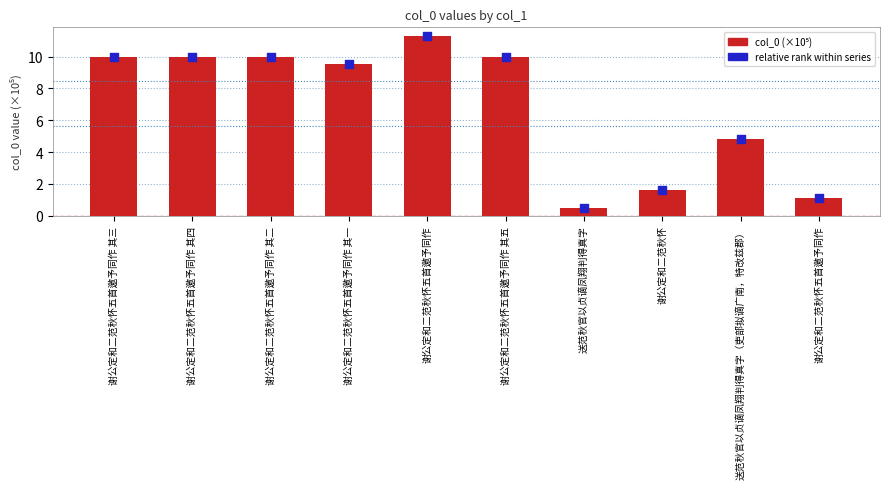

What are all the series names shown in the legend?

col_0 (×10⁵), relative rank within series